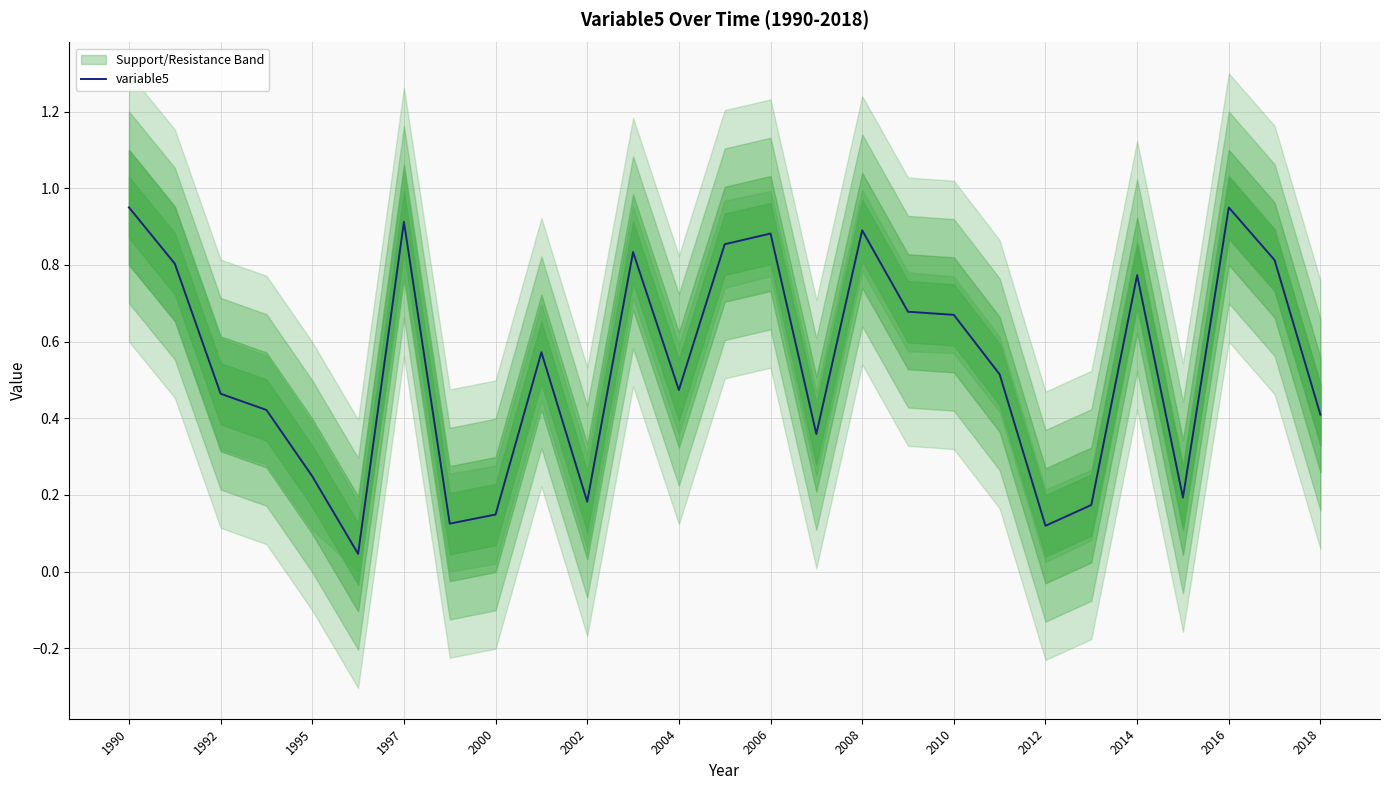

The value of variable5 at 1997 is 0.9. True or false?

True